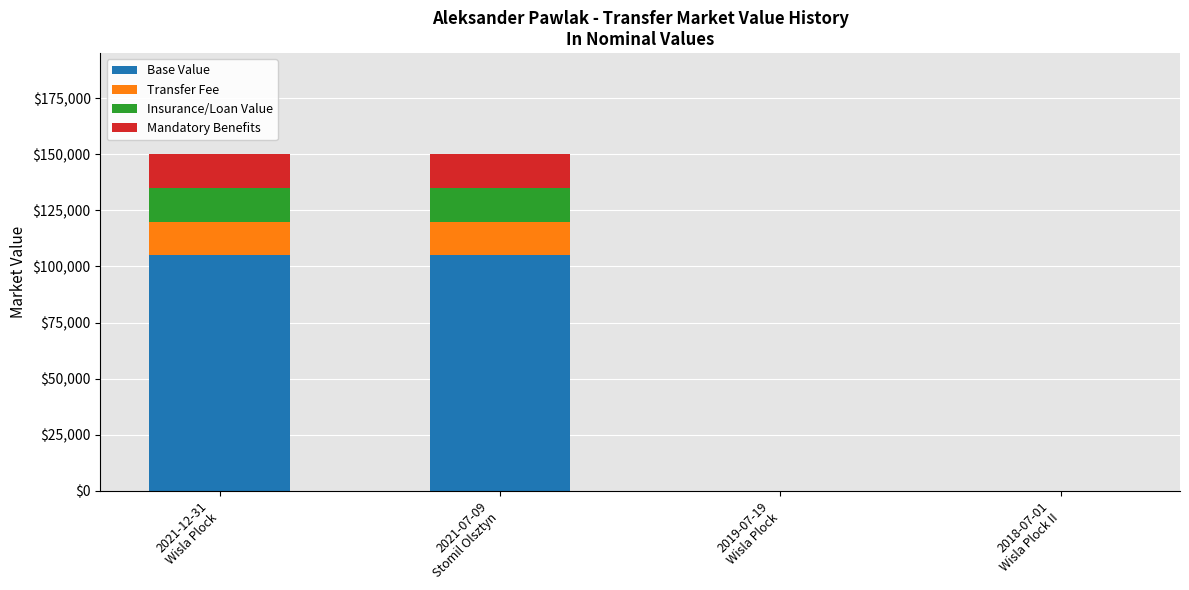

What is the sum of all Base Value values?

210000